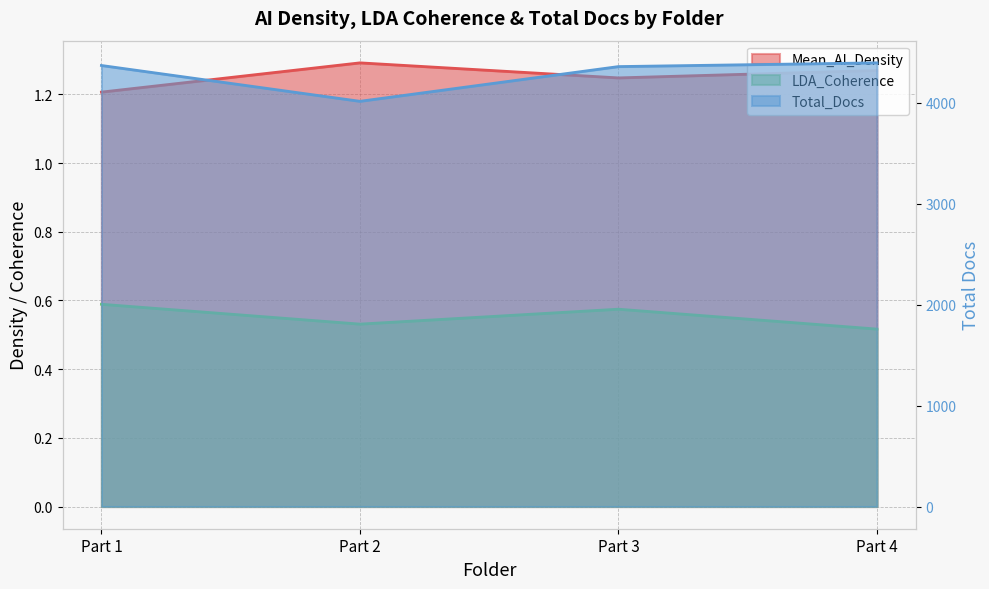

Is the value of Mean_AI_Density at Part 4 greater than the value of LDA_Coherence at Part 4?

Yes